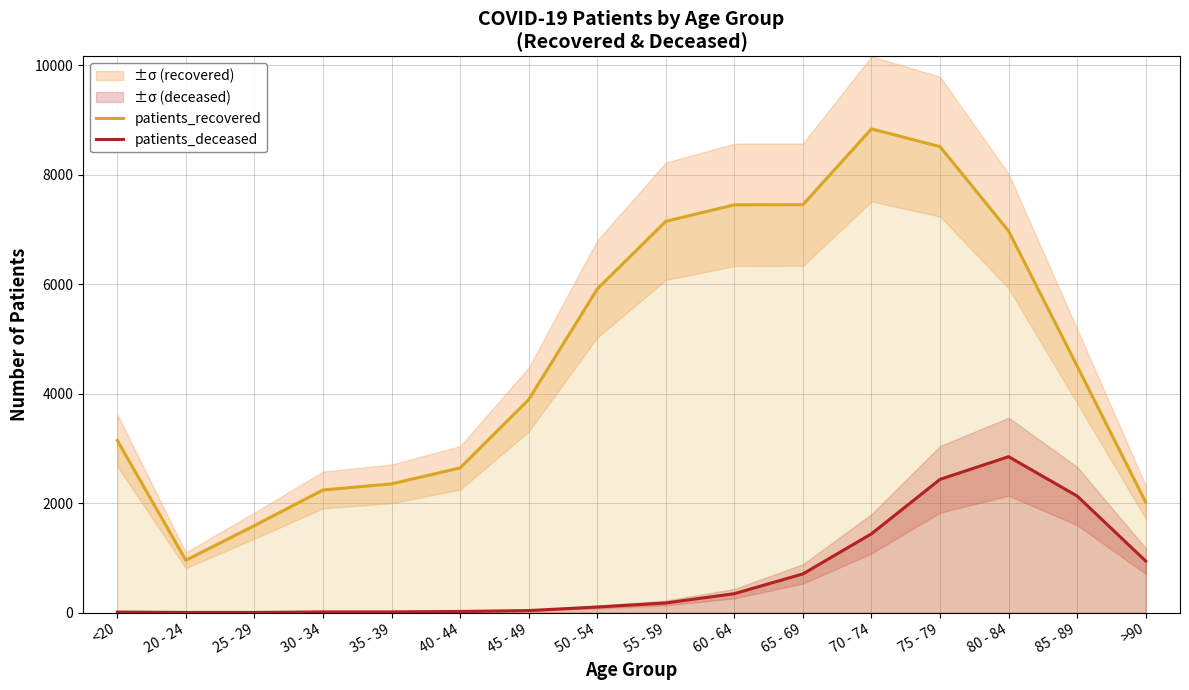

True or false: patients_recovered and patients_deceased intersect in this chart.

False